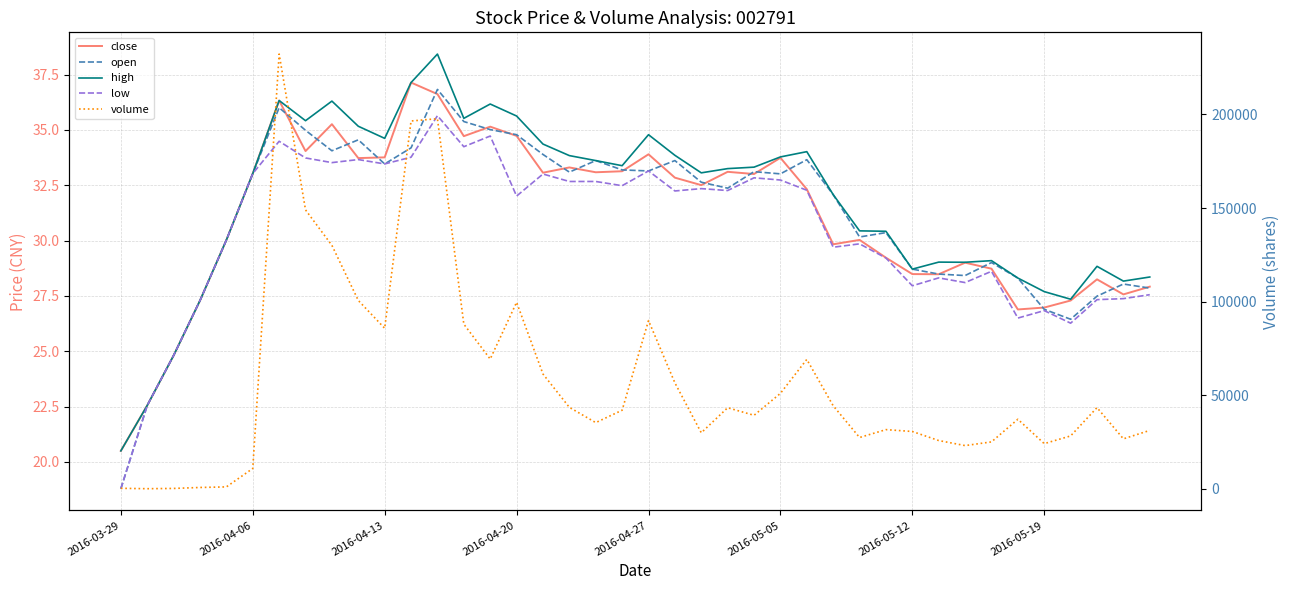

At 11, list the series in order from smallest to largest.

low, open, close, high, volume